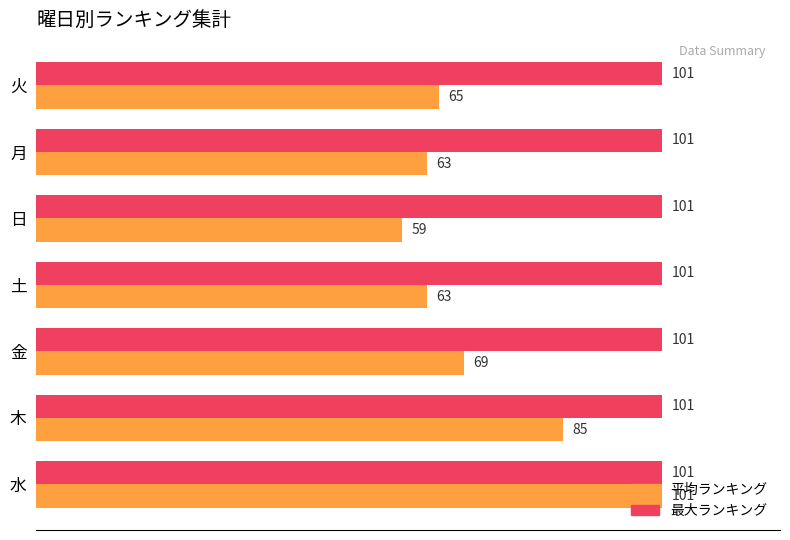

At how many categories does at least one series exceed 66?

7